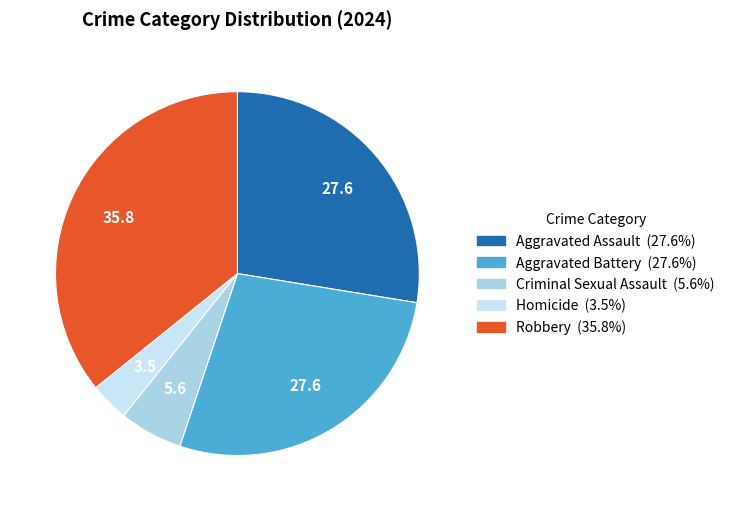

How many segments does this pie chart have?

5